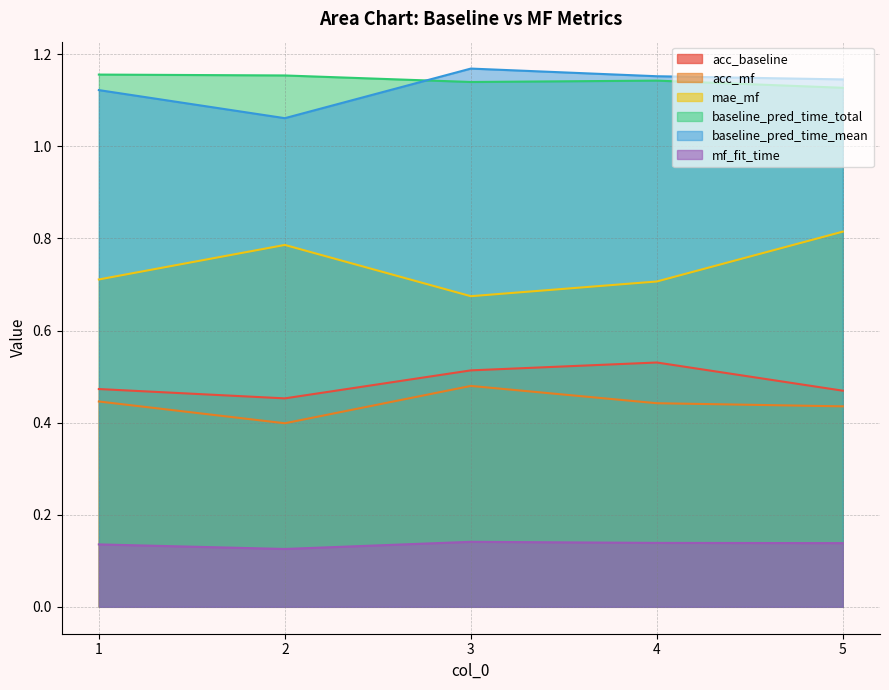

What is the value of the baseline_pred_time_total point at the 4th from the left?

1.1